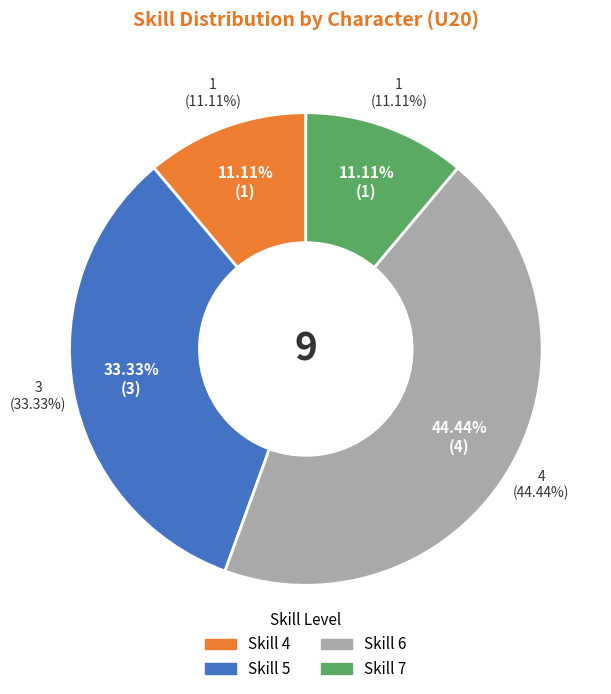

The 915006 slice represents 21% of the pie. True or false?

False